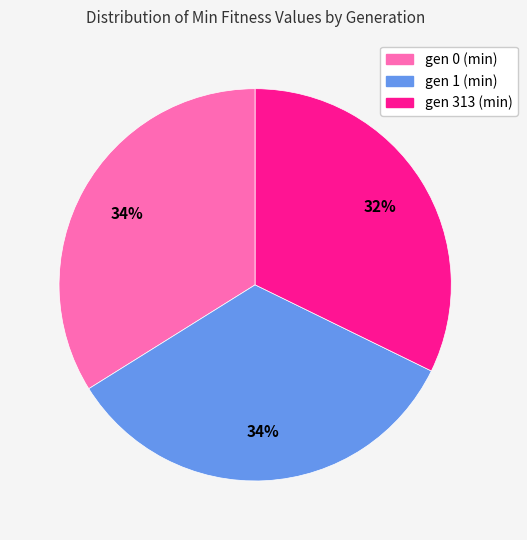

The gen 313 (min) slice represents 45% of the pie. True or false?

False